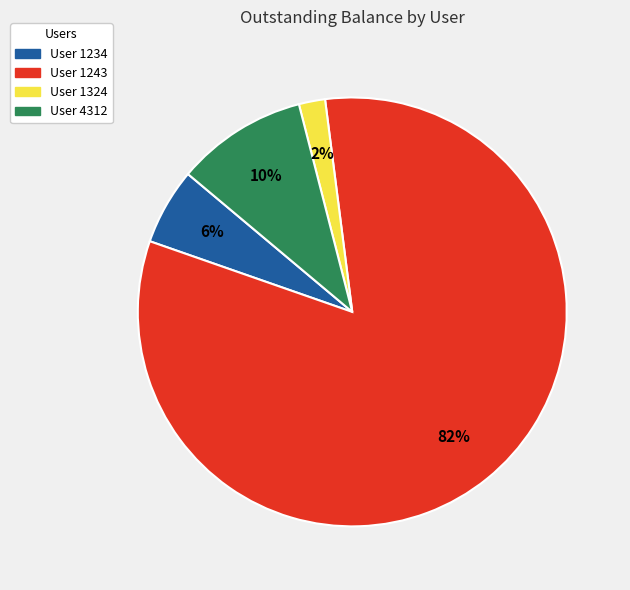

Is there a majority slice in this chart?

Yes